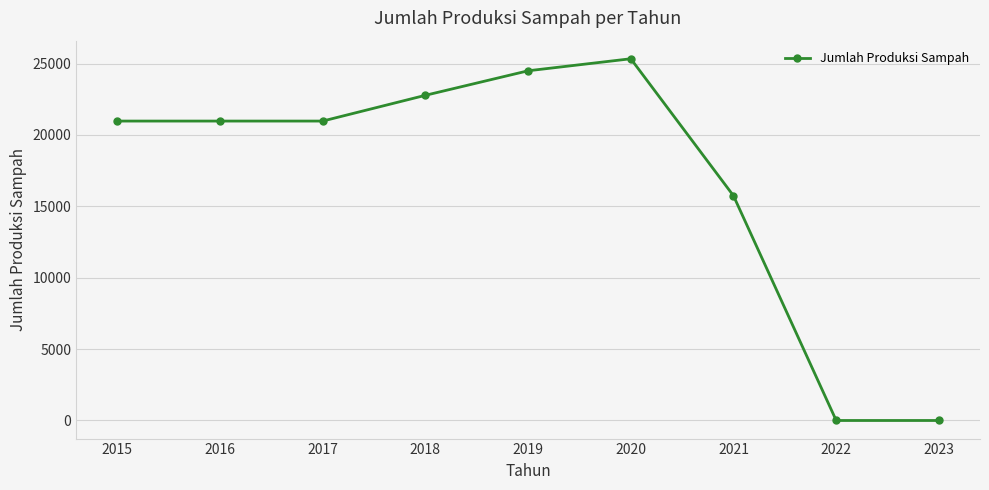

What is the value of the 6th point from the left?

25333.0